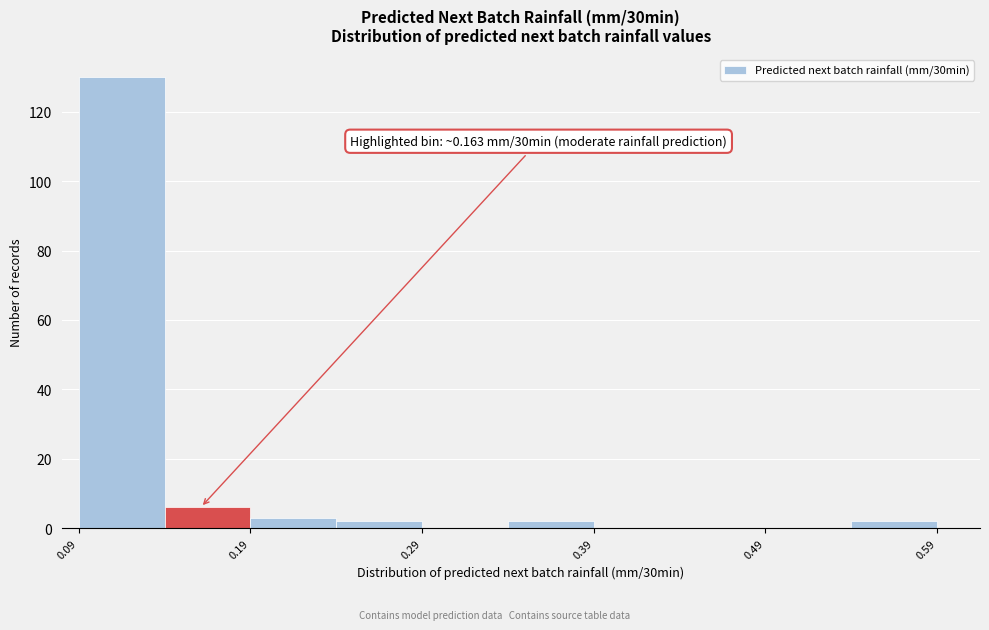

Over which range of the x-axis is the bar tallest?

0.09 to 0.14